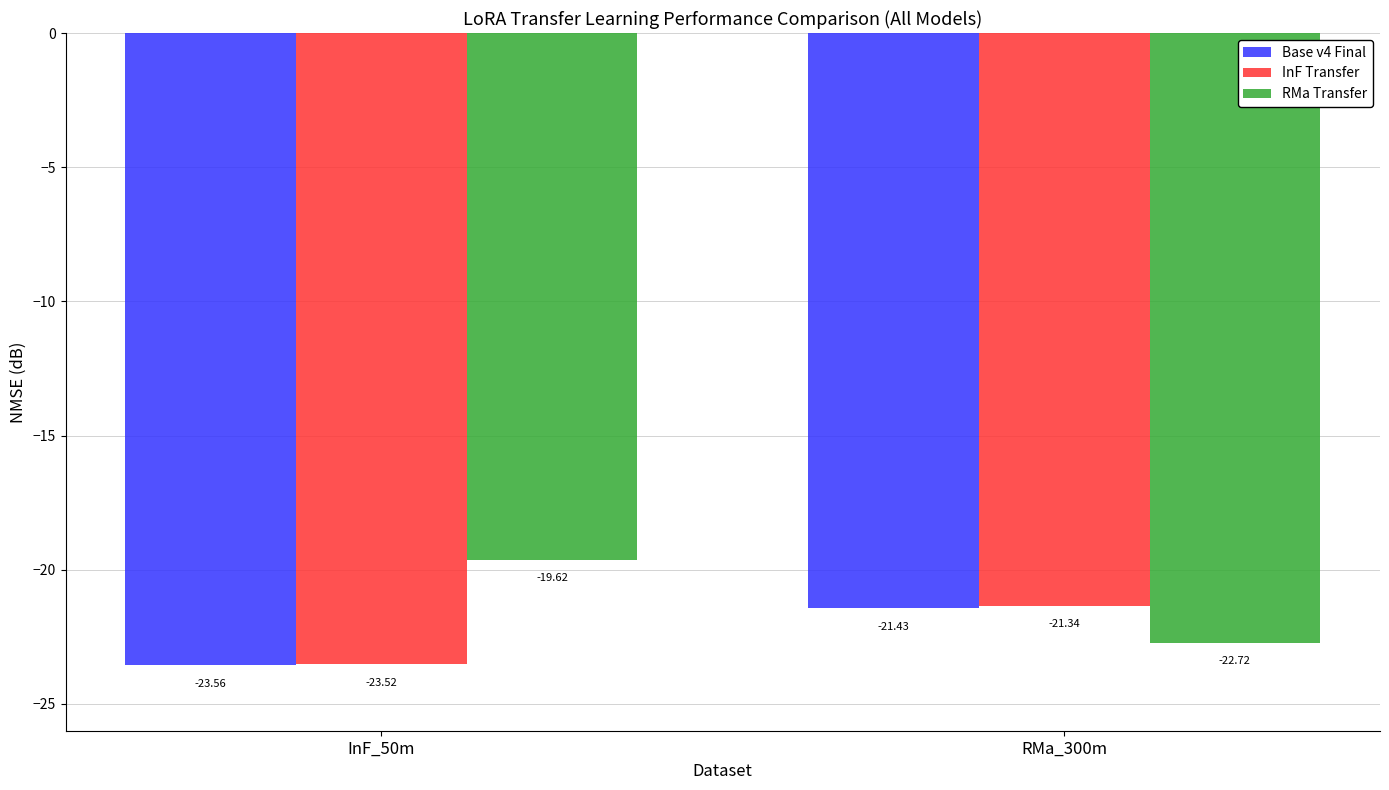

What is the spread (max minus min) of values at RMa_300m?

1.4